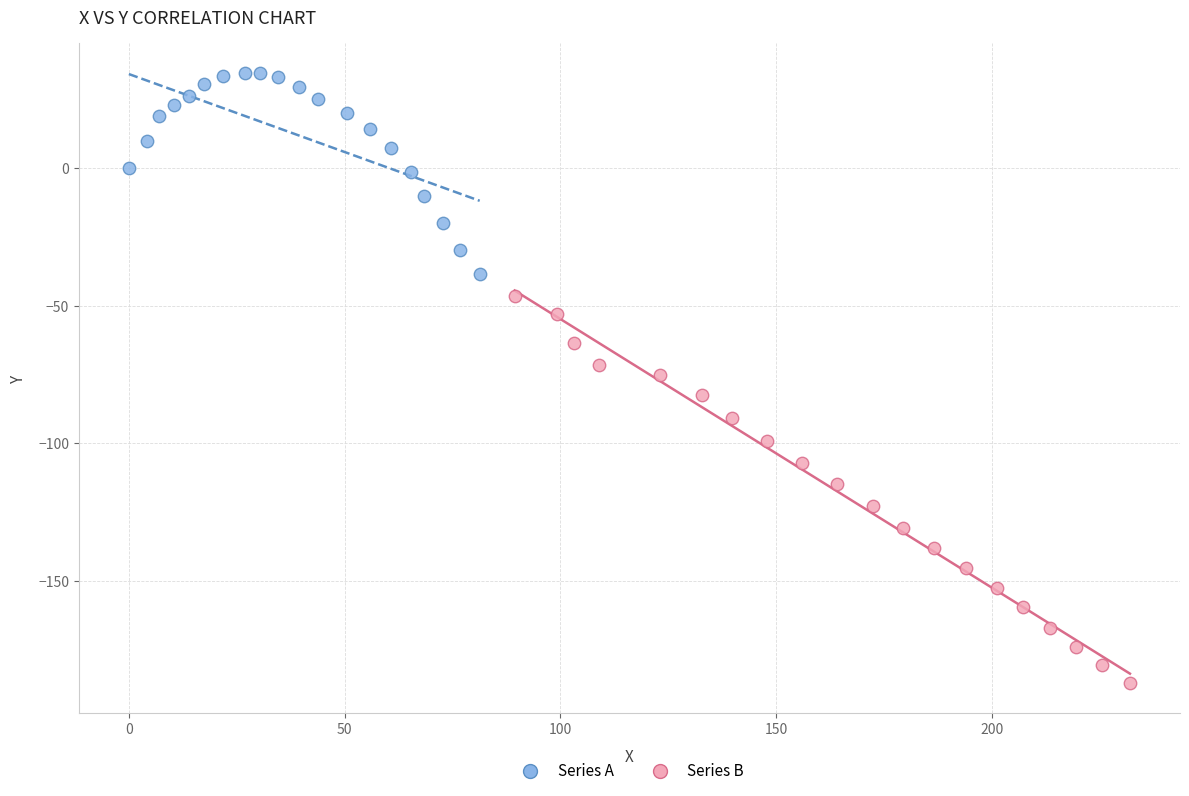

Which series has the largest Y range (max minus min)?

Series B